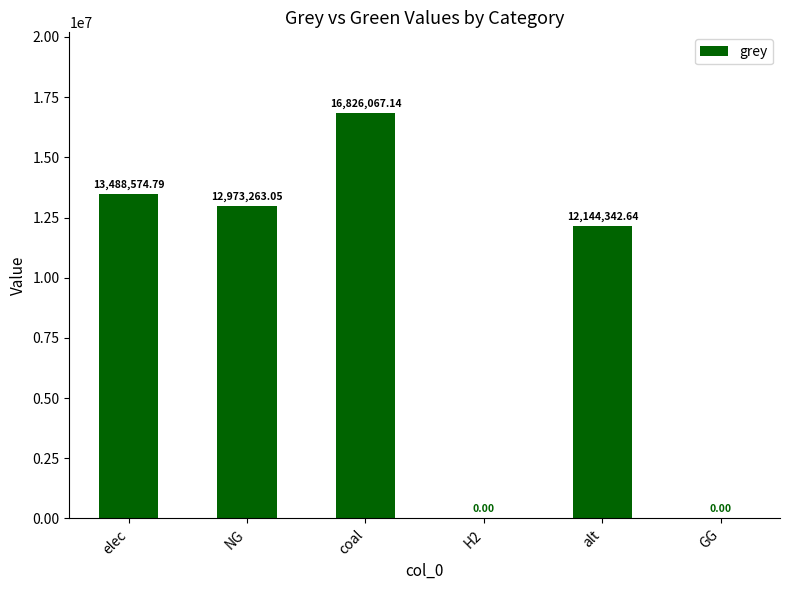

What is the sum of all values?

55432247.6